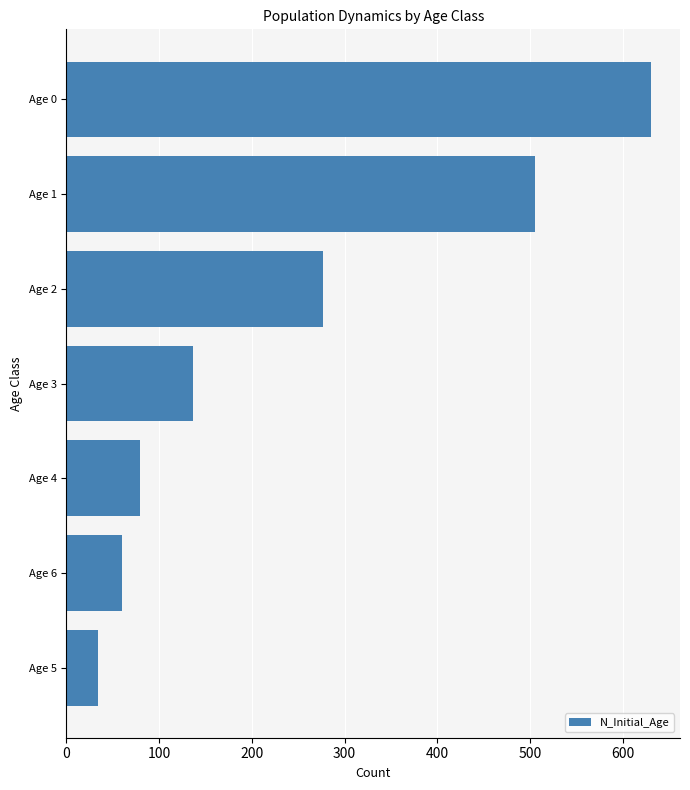

Are the bars horizontal?

Yes